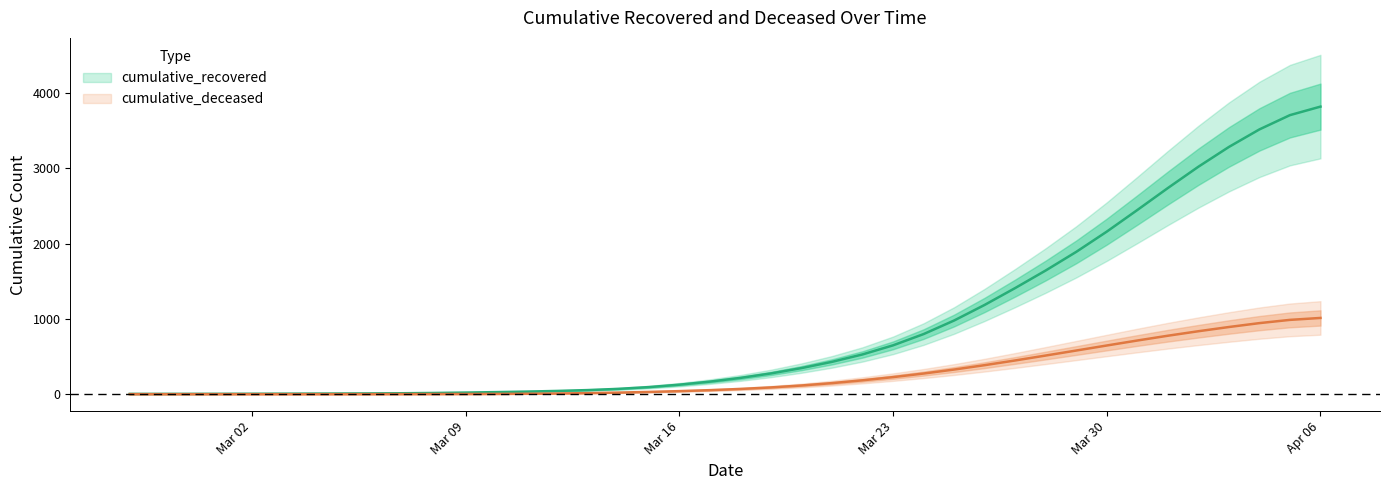

How many values in the cumulative_recovered series are below 215?

20